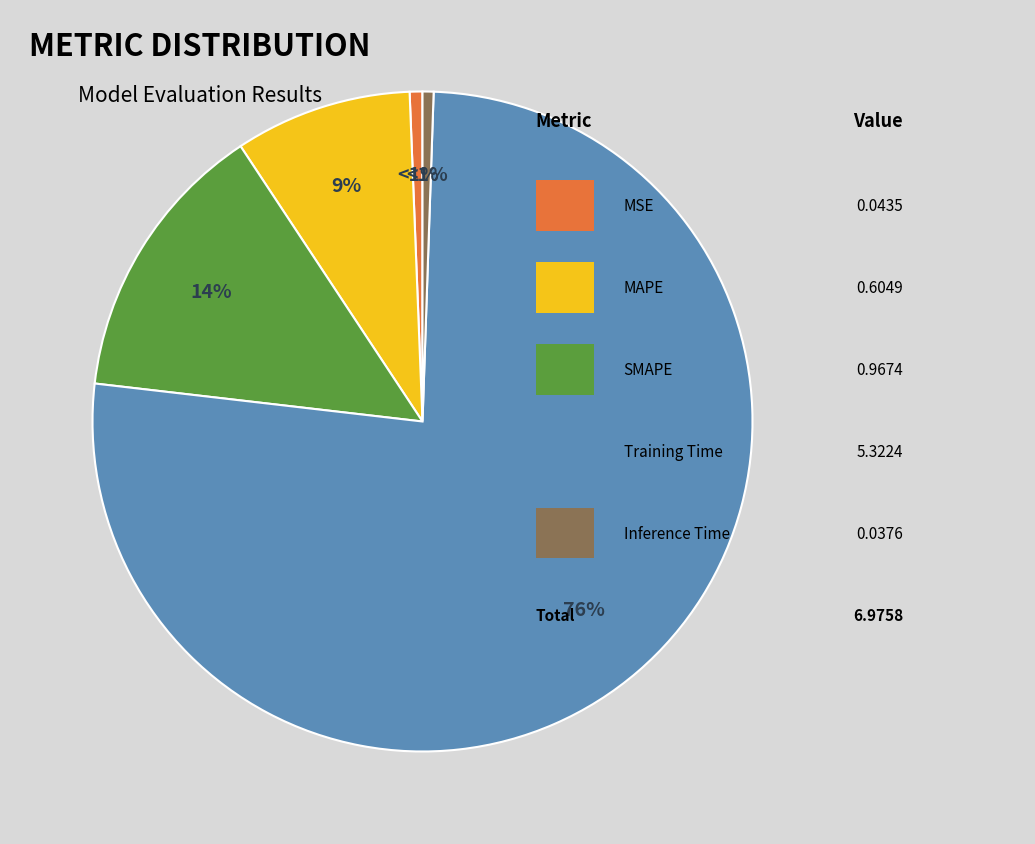

Count the number of slices in the pie.

5